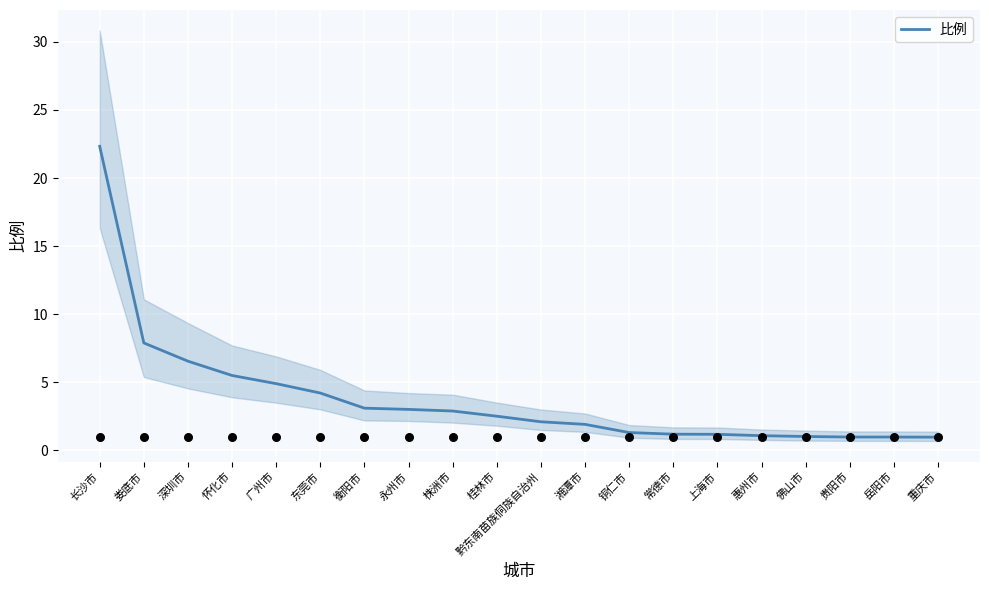

Approximately how many times larger is the value at 惠州市 compared to 上海市?

0.9